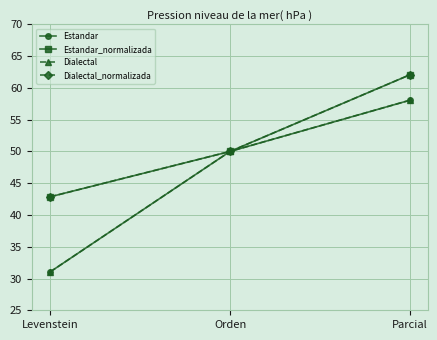

Which series has the widest spread of values?

Estandar